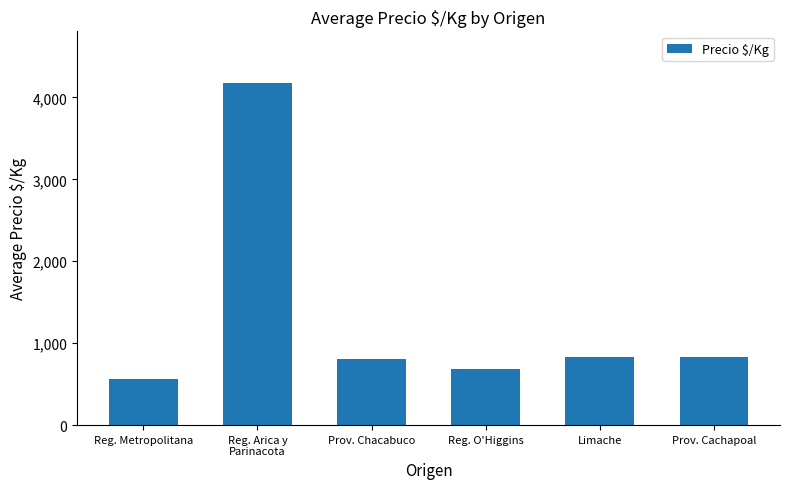

How many bars are there in total?

6